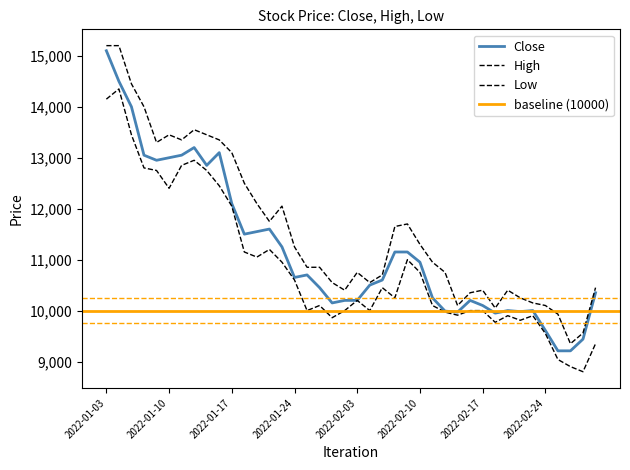

At which label does Low reach its minimum?

2022-03-02